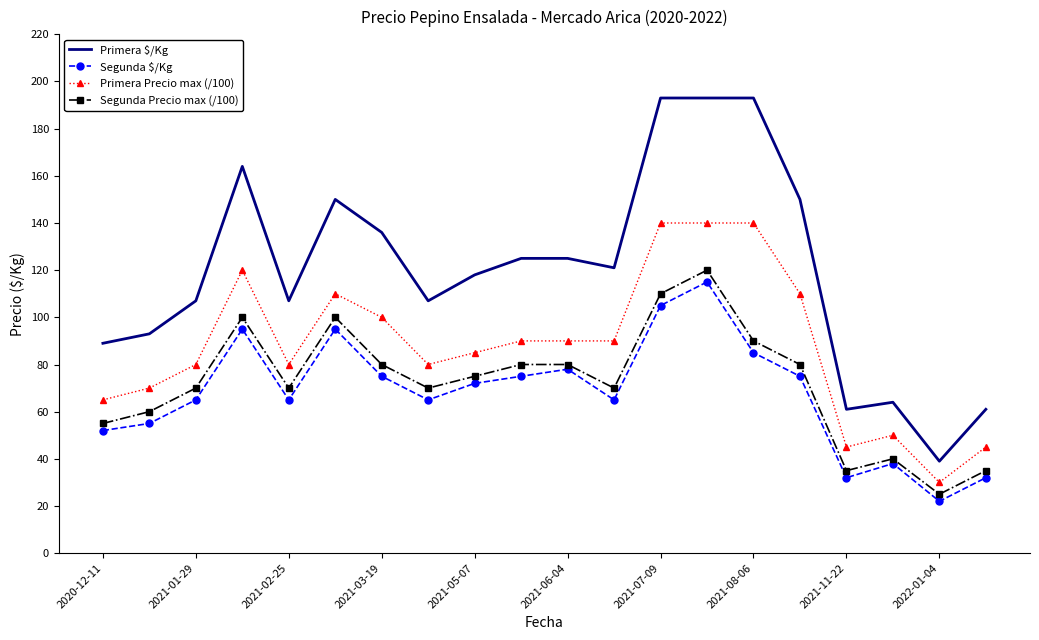

What is the highest value of the Segunda $/Kg series?

115